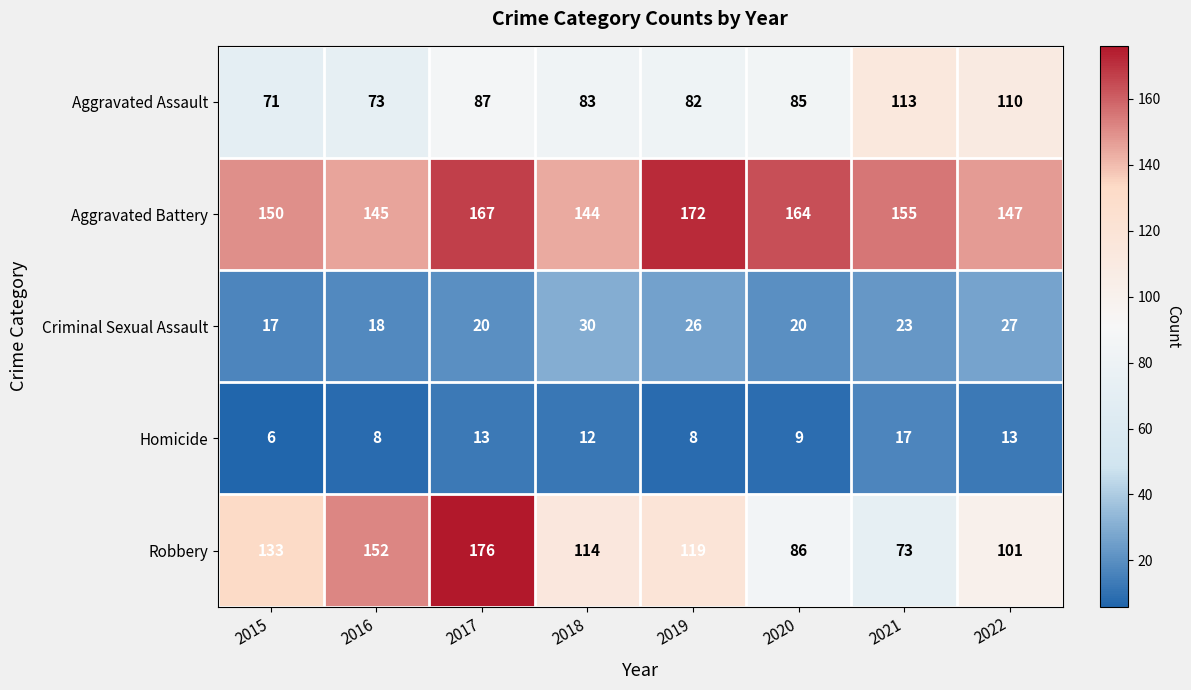

What is the sum of all Aggravated Assault values?

704